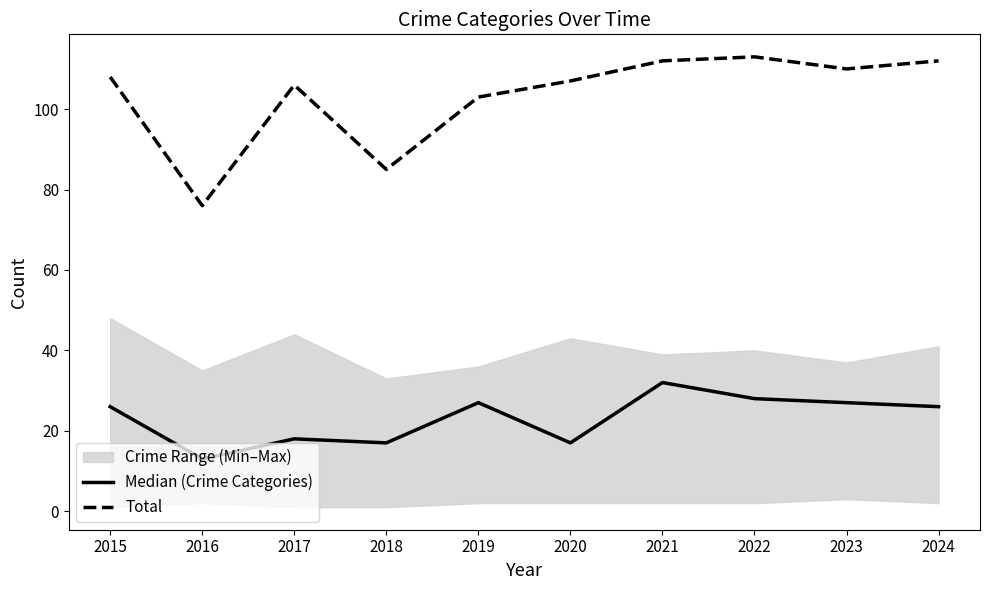

True or false: Total and Median (Crime Categories) cross at least once.

False